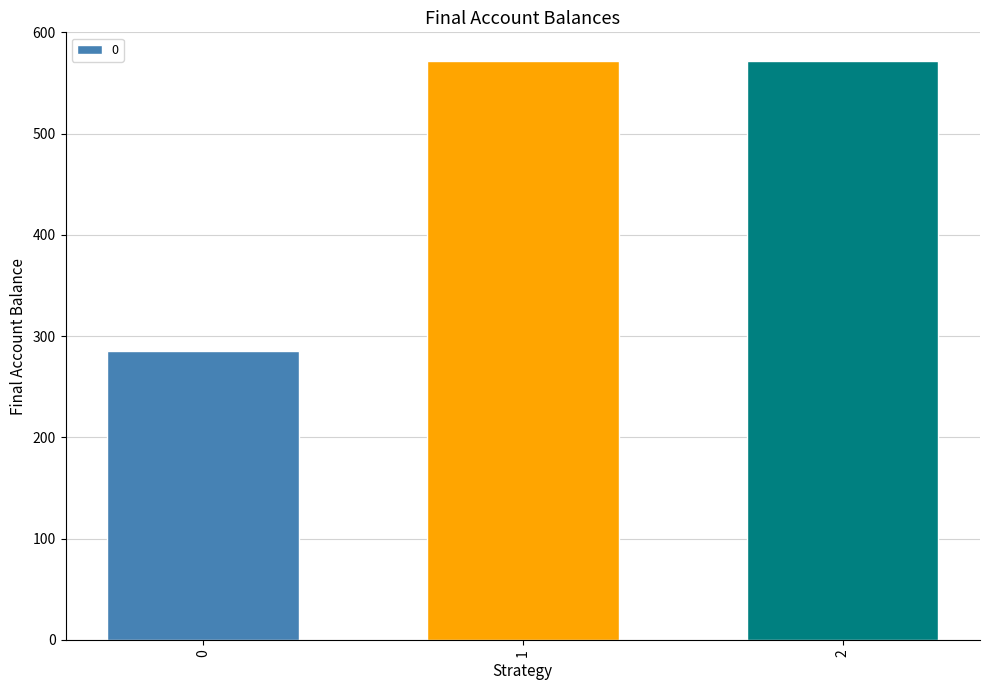

Approximately how many times larger is the value at 0 compared to 2?

0.5